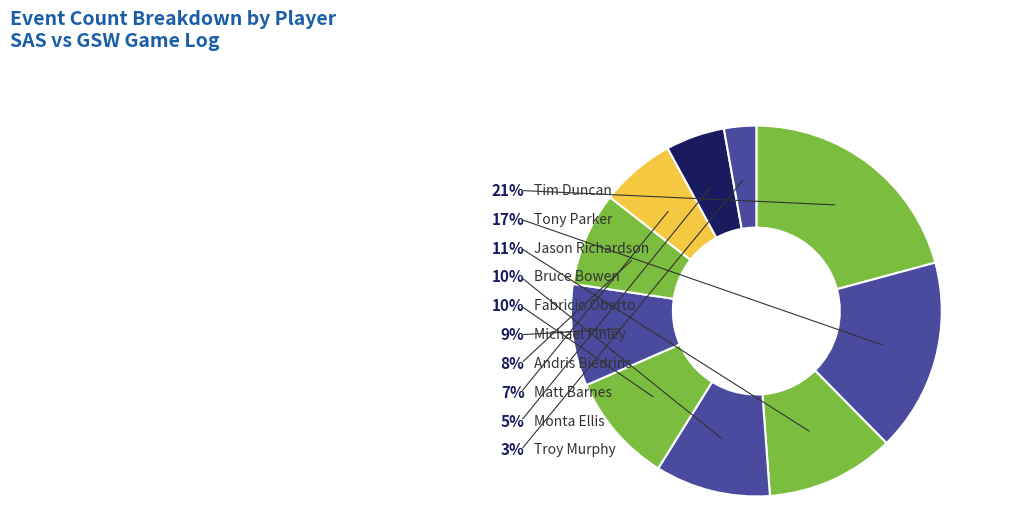

Which slice is the smallest?

Troy Murphy